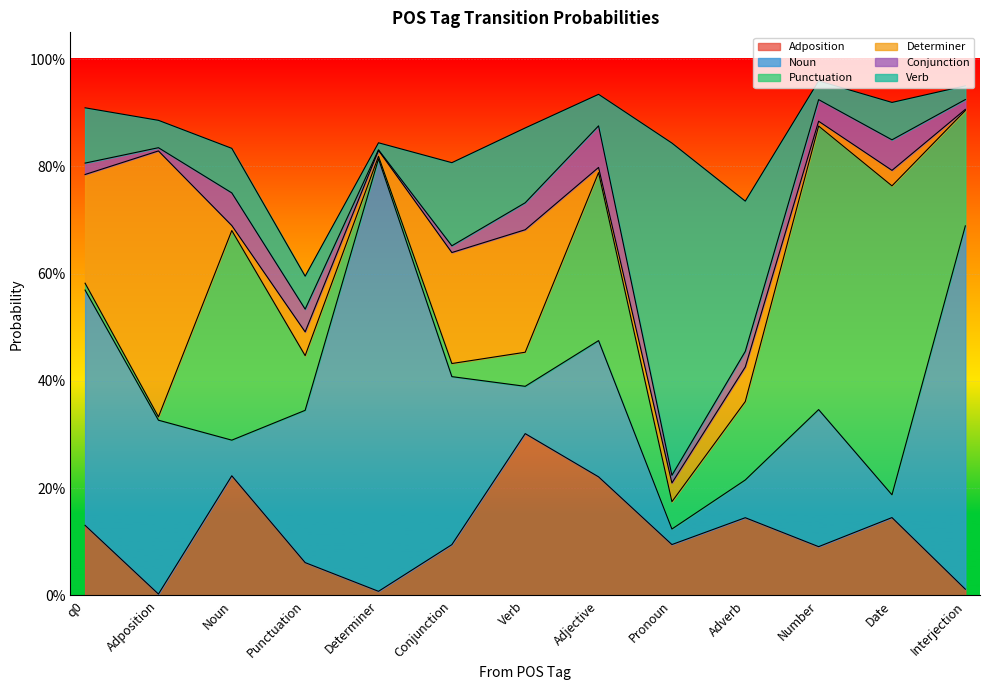

What is the total value across all series at Punctuation?

0.6